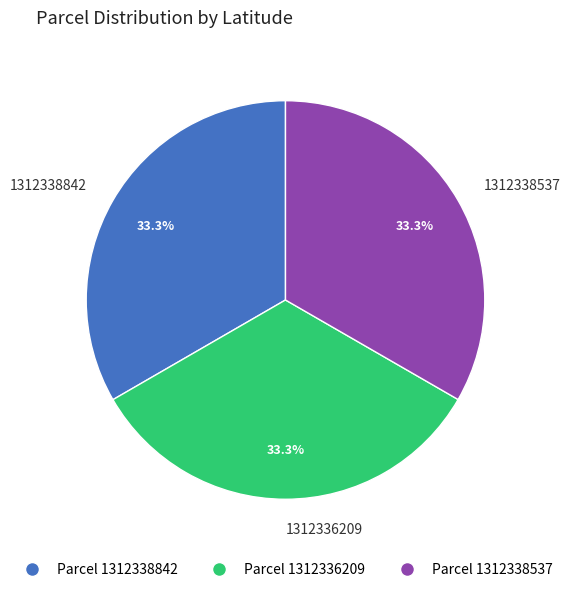

Is 1312338842 the majority of the pie?

No